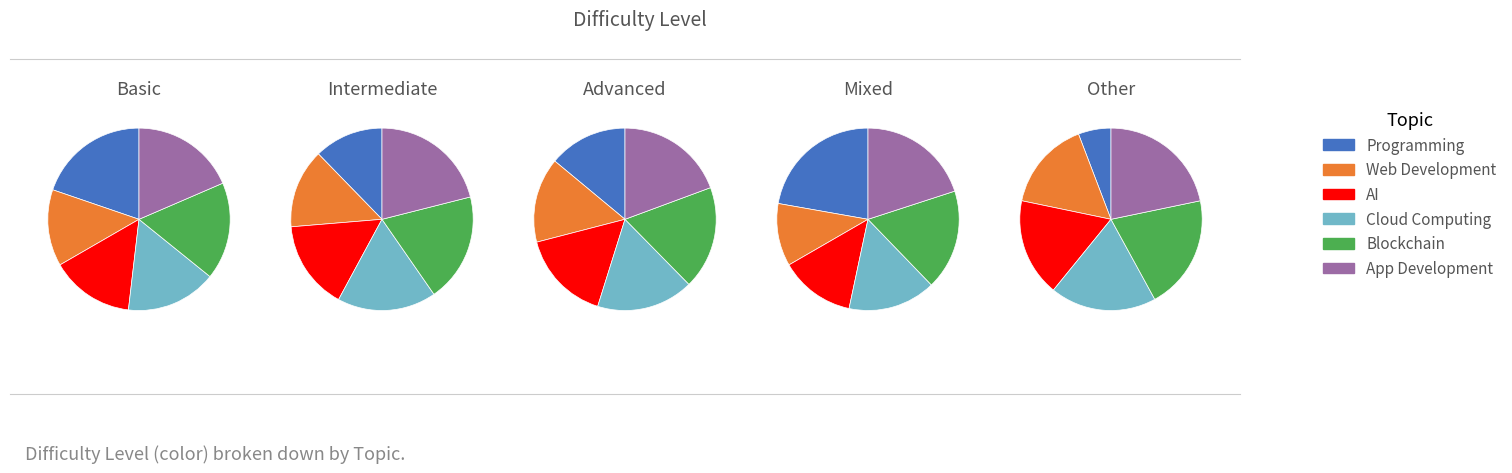

Is it true that 4 is 22% of the pie?

True